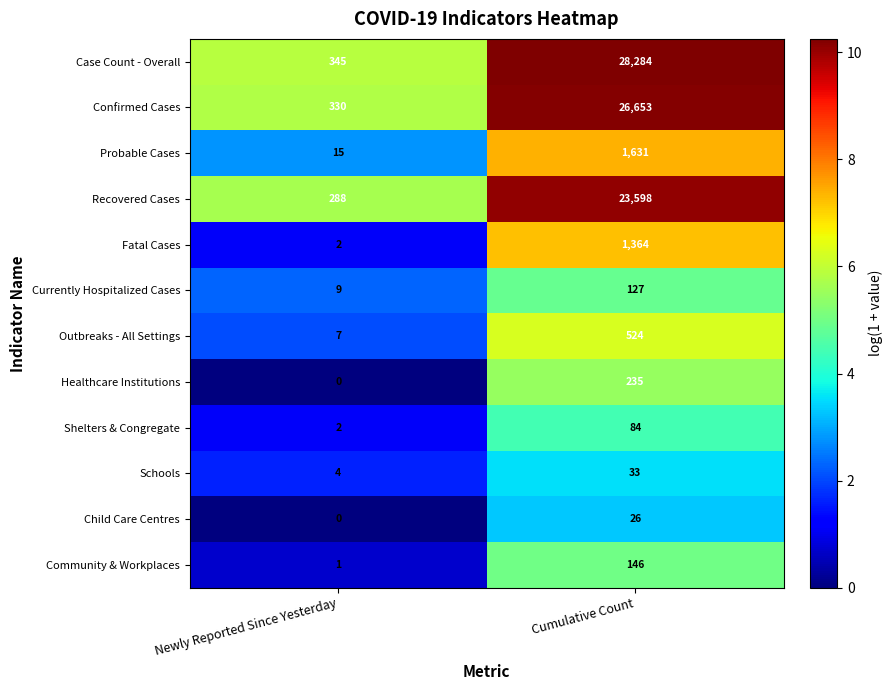

Which series changed the most between Newly Reported Since Yesterday and Cumulative Count?

Case Count - Overall